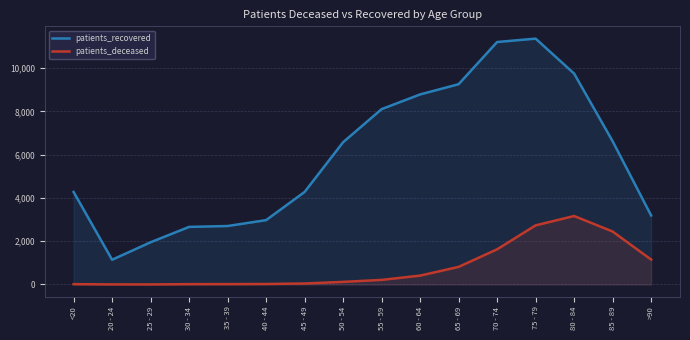

Is it true that patients_recovered equals 2662 at 30 - 34?

True